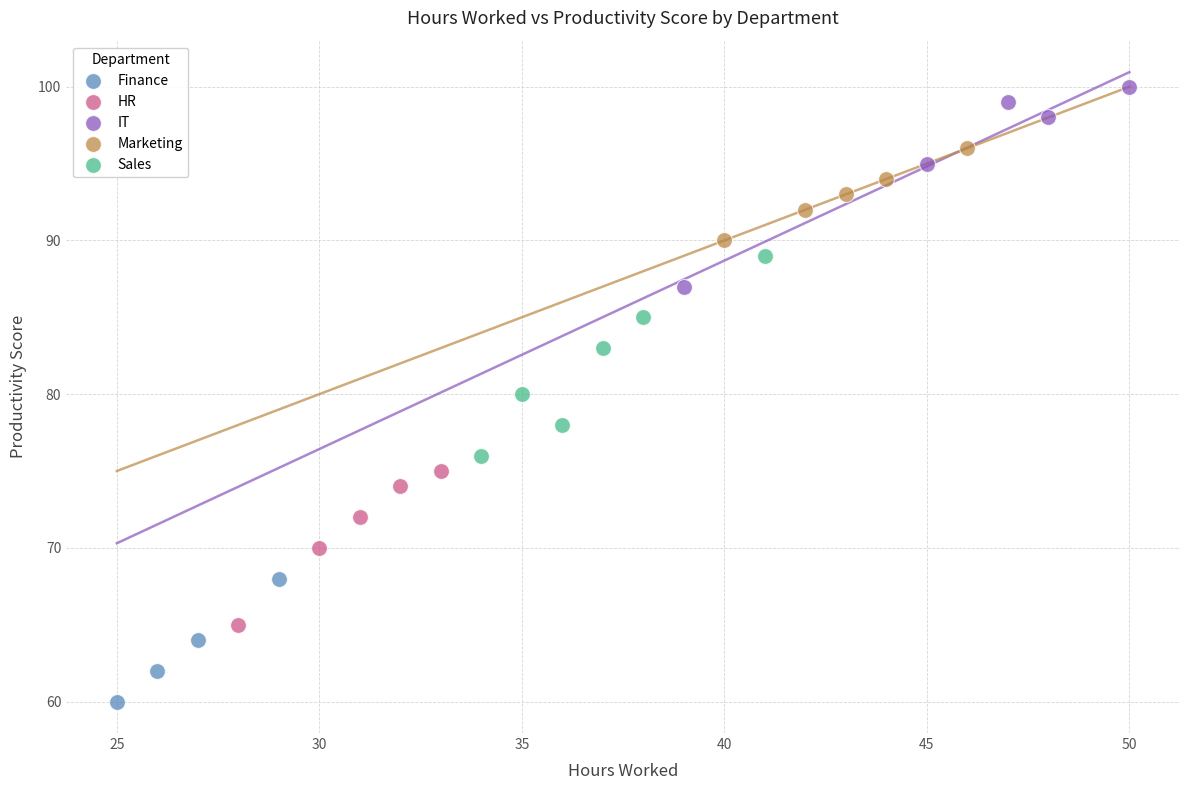

Which series contains the lowest Y value?

Finance